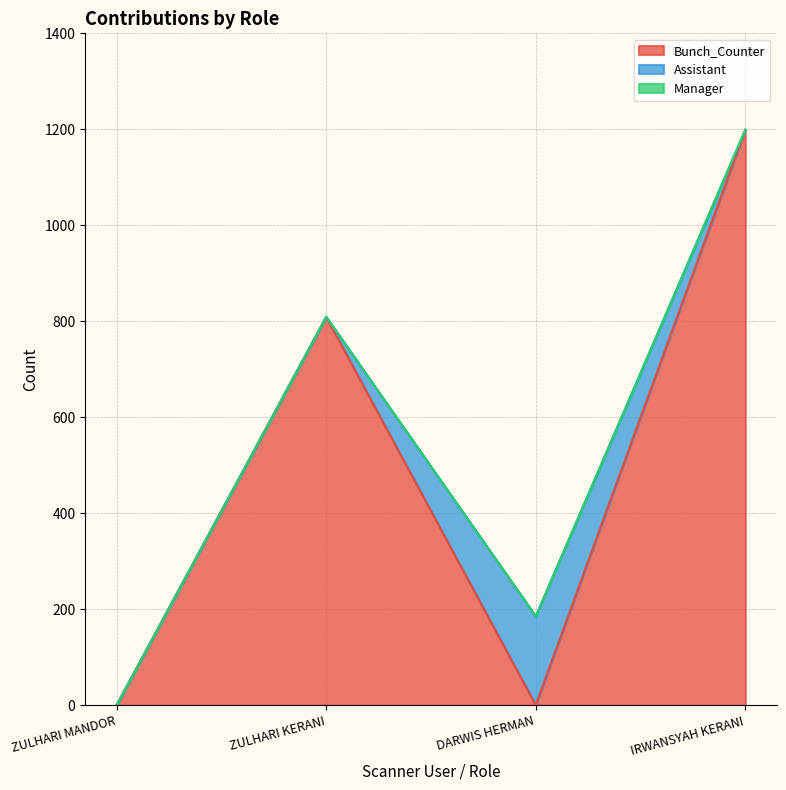

What position from the right is ZULHARI KERANI?

3